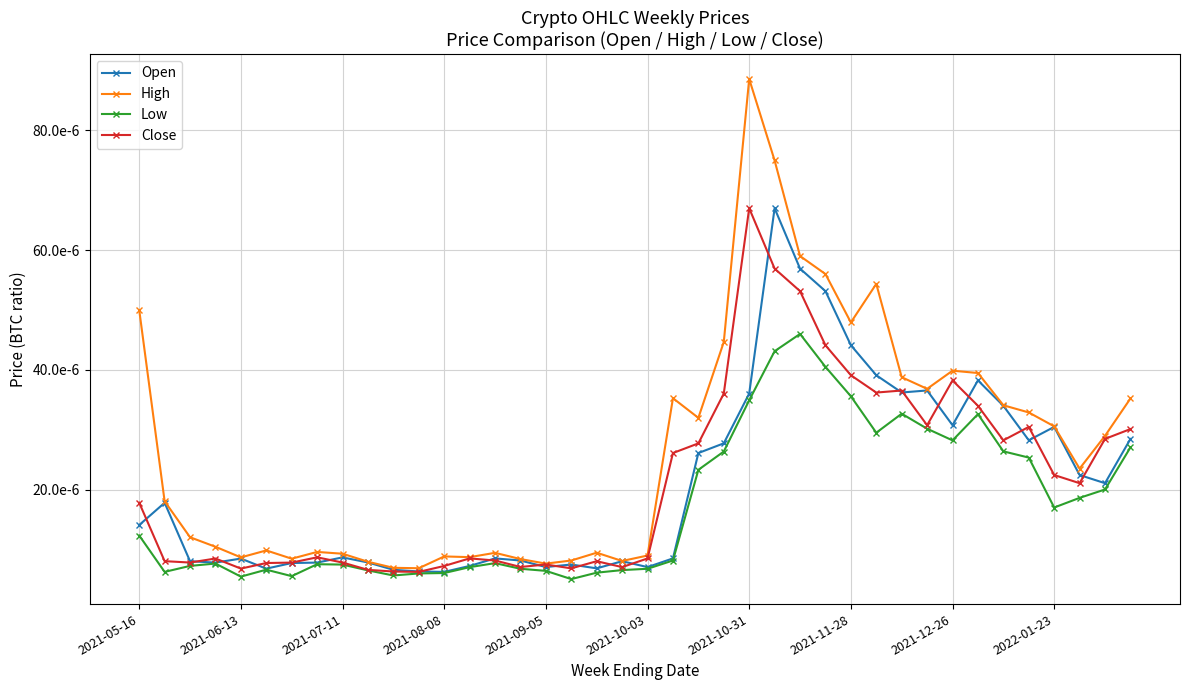

At which label is Close closest to 0?

11